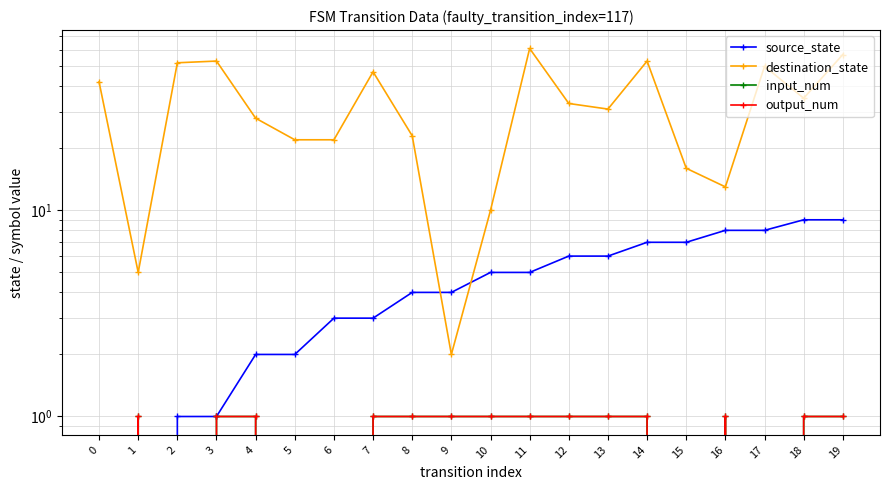

Does the chart have visible grid lines?

Yes